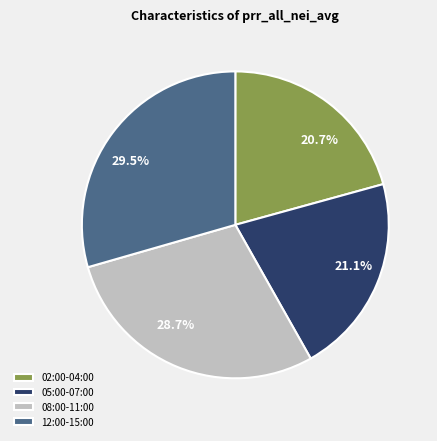

Does 21.1% represent more than half of the total?

No